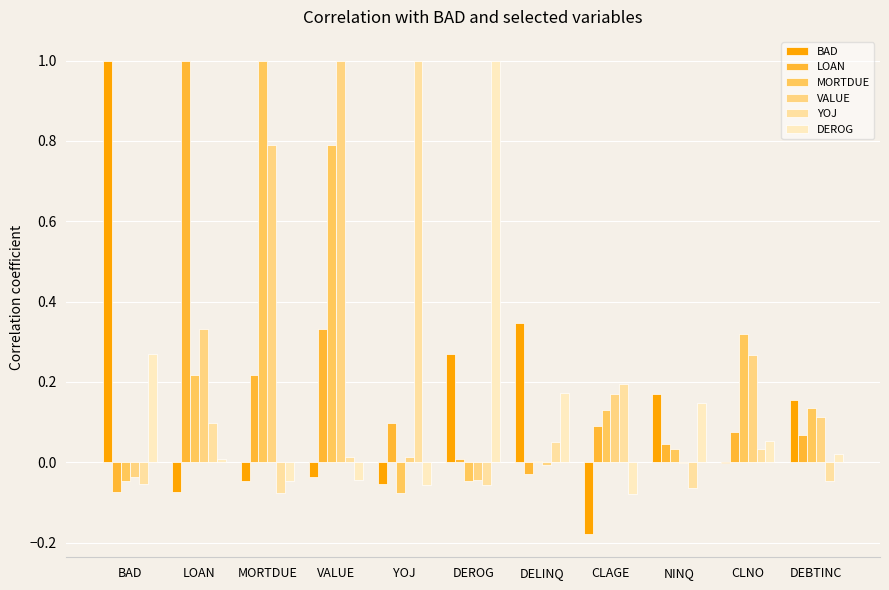

Is it true that MORTDUE equals -0.1 at YOJ?

True